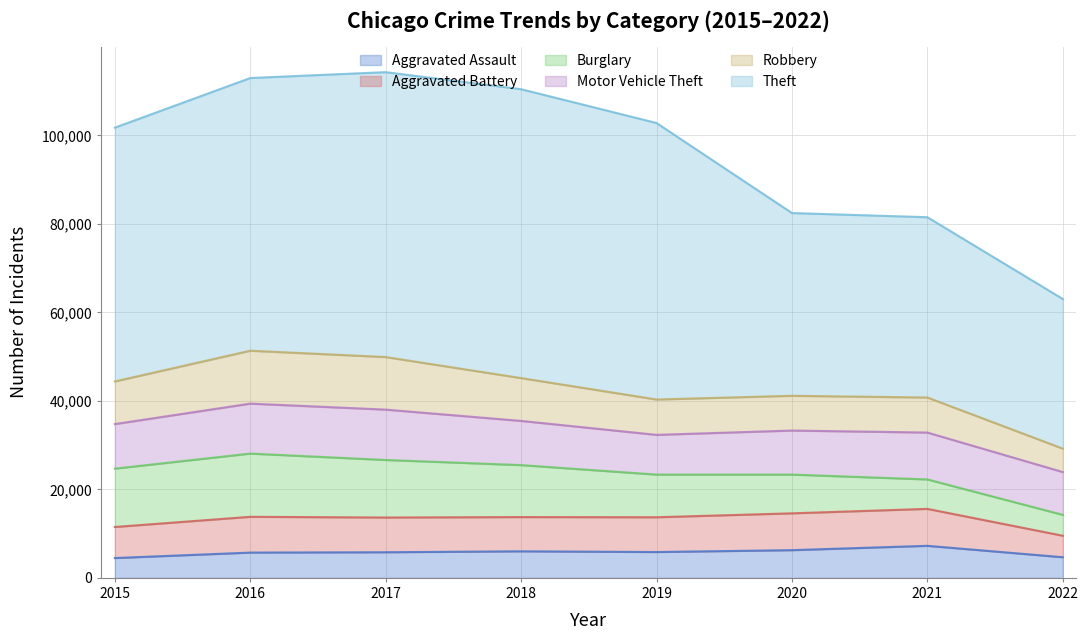

What is the difference between the Burglary values at 2020 and 2017?

4247